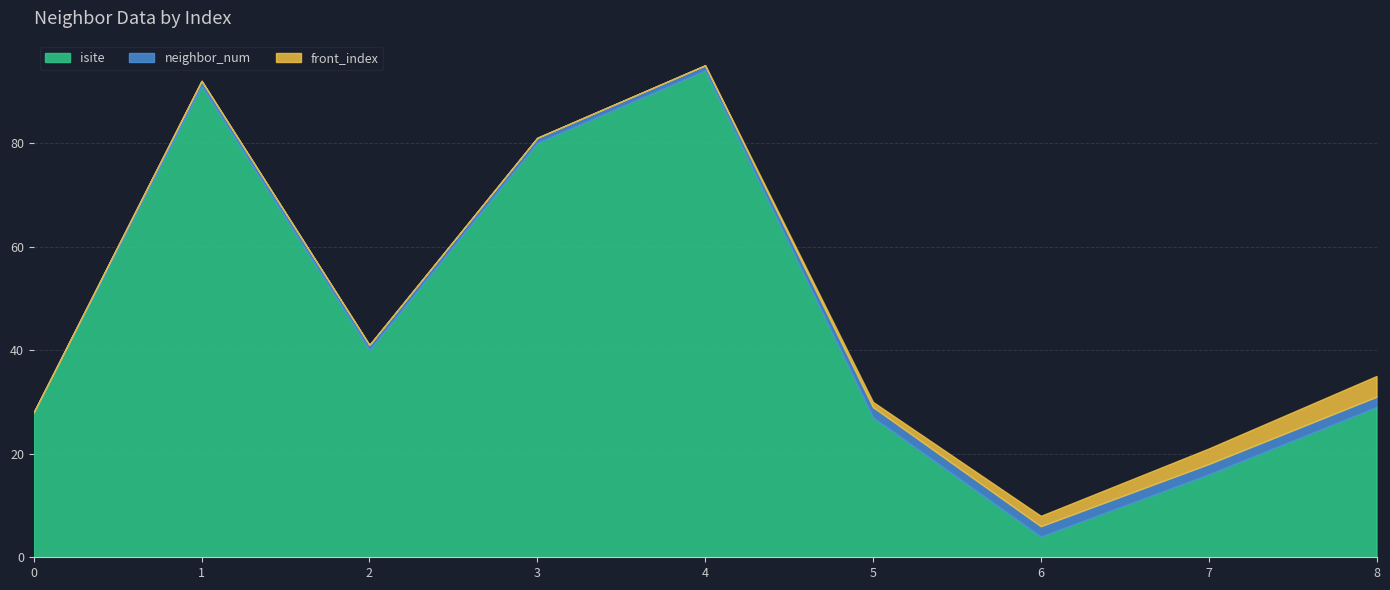

Rank the series by their maximum value, from highest to lowest.

isite, front_index, neighbor_num